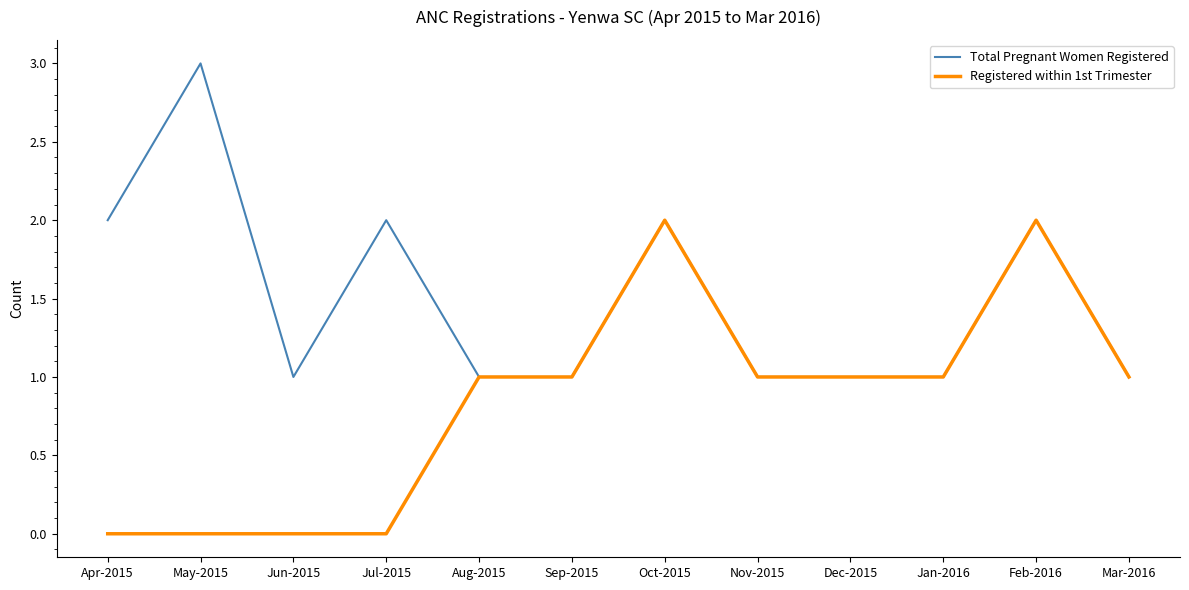

How many distinct data groups are displayed?

2